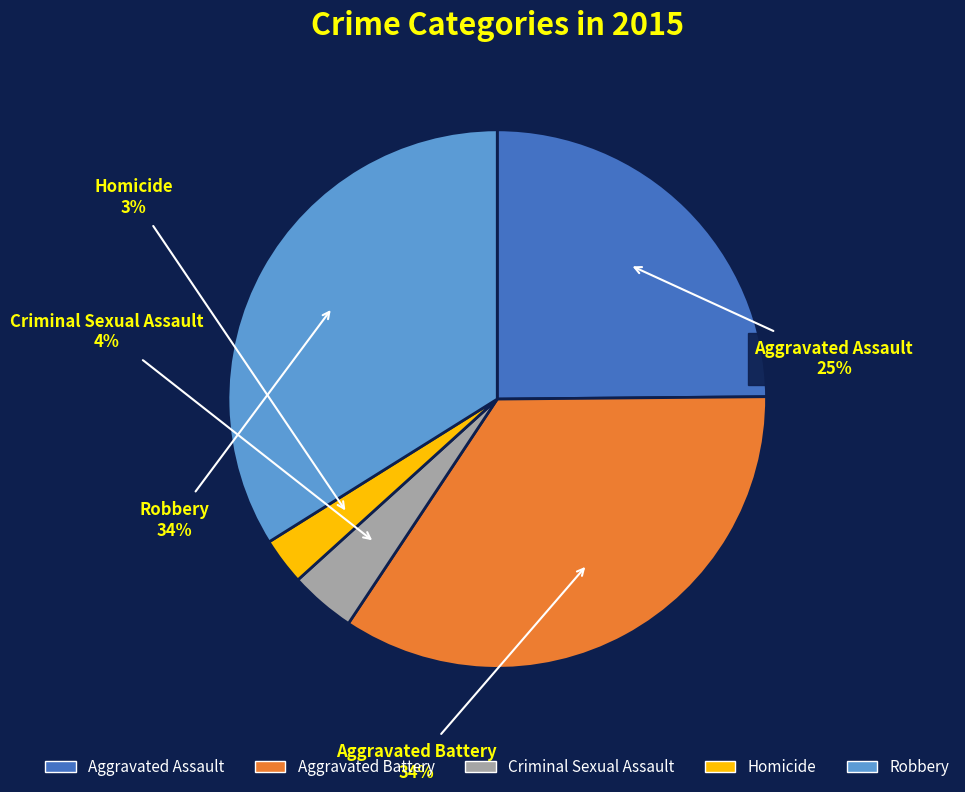

What is the smallest slice in the pie chart?

Homicide